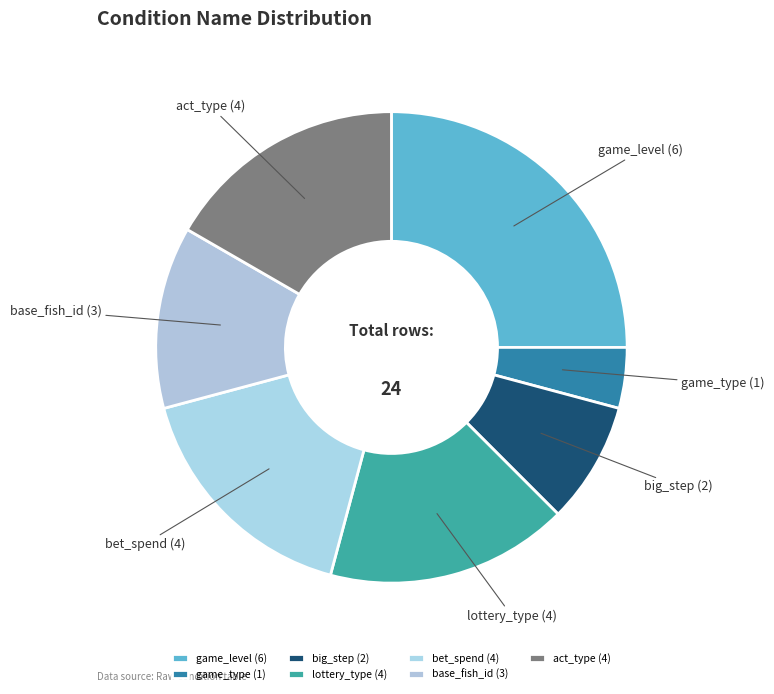

Is it true that act_type is 31% of the pie?

False